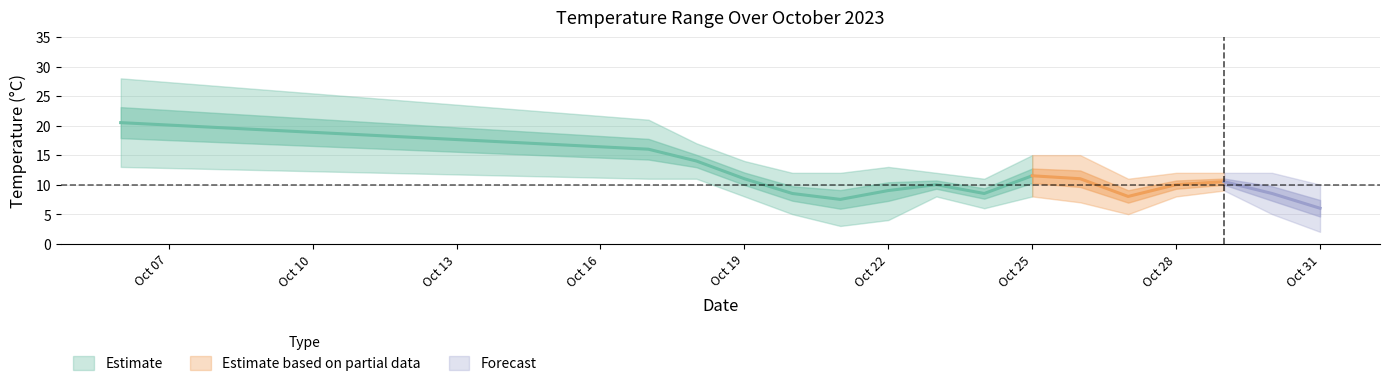

What is the value of the temp_24 point at the 13th from the left?

10